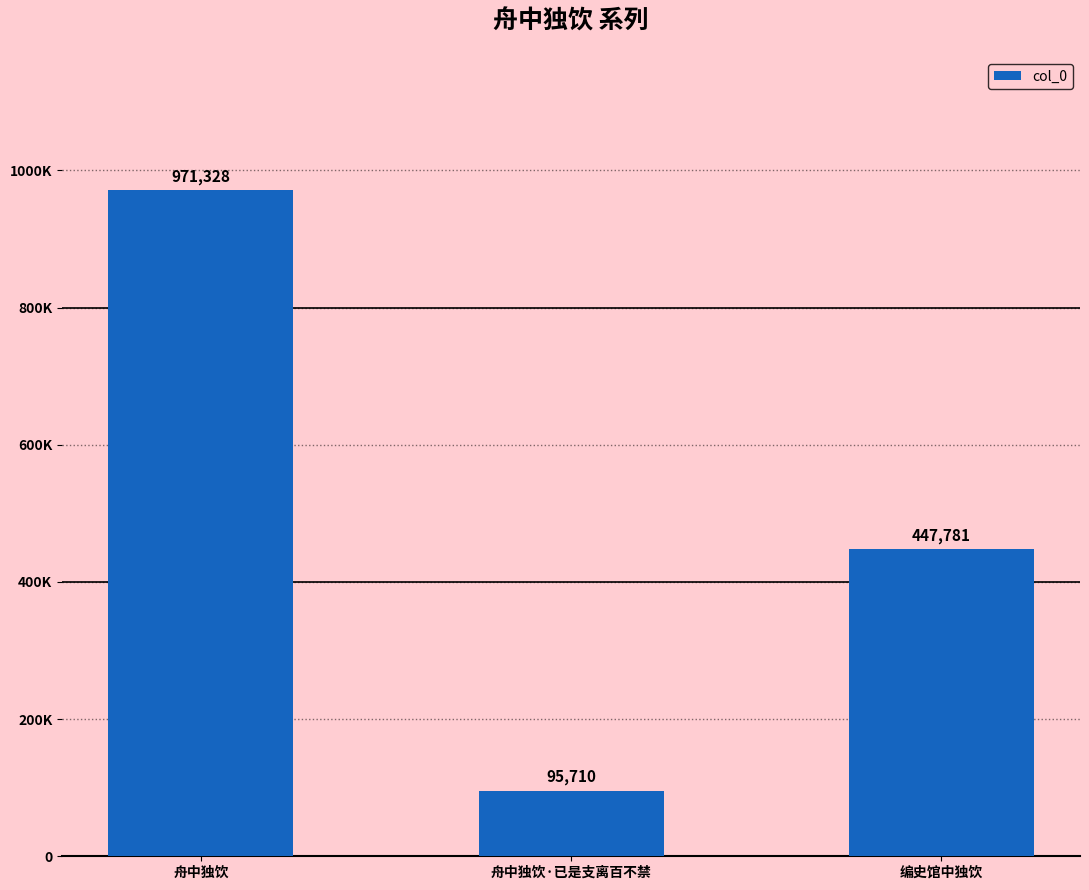

What is the change in value from 舟中独饮·已是支离百不禁 to 编史馆中独饮?

+352071